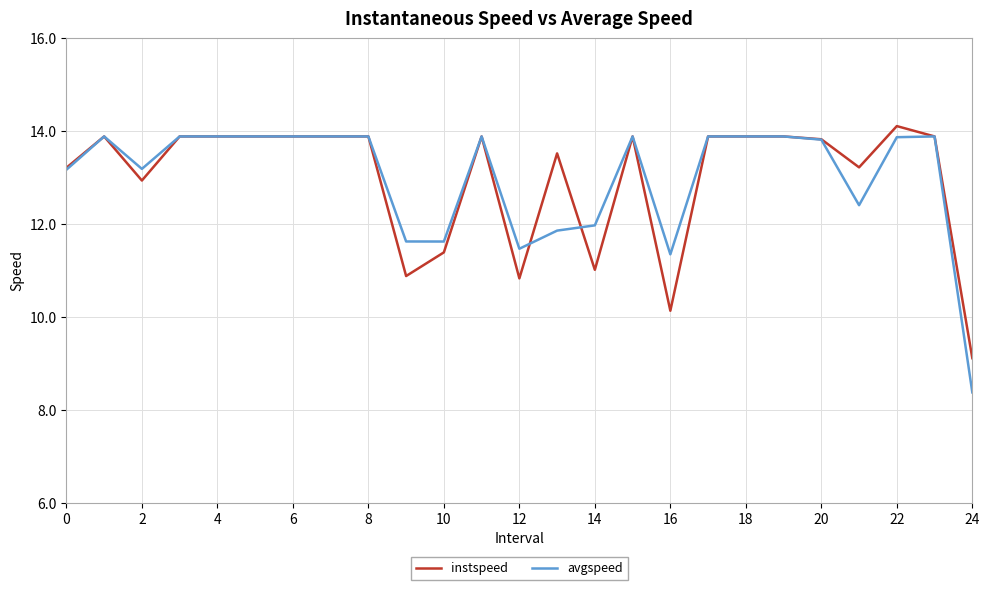

Does the chart have visible grid lines?

Yes